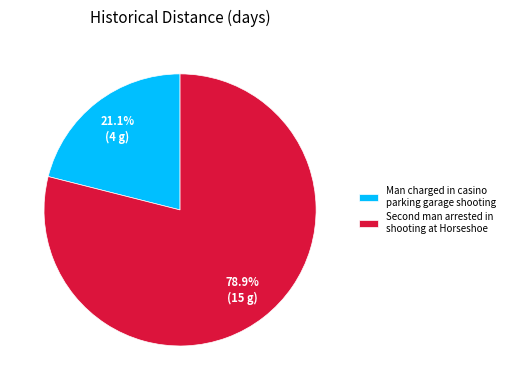

Which category has the biggest portion of the pie?

Second man arrested in shooting at Horseshoe